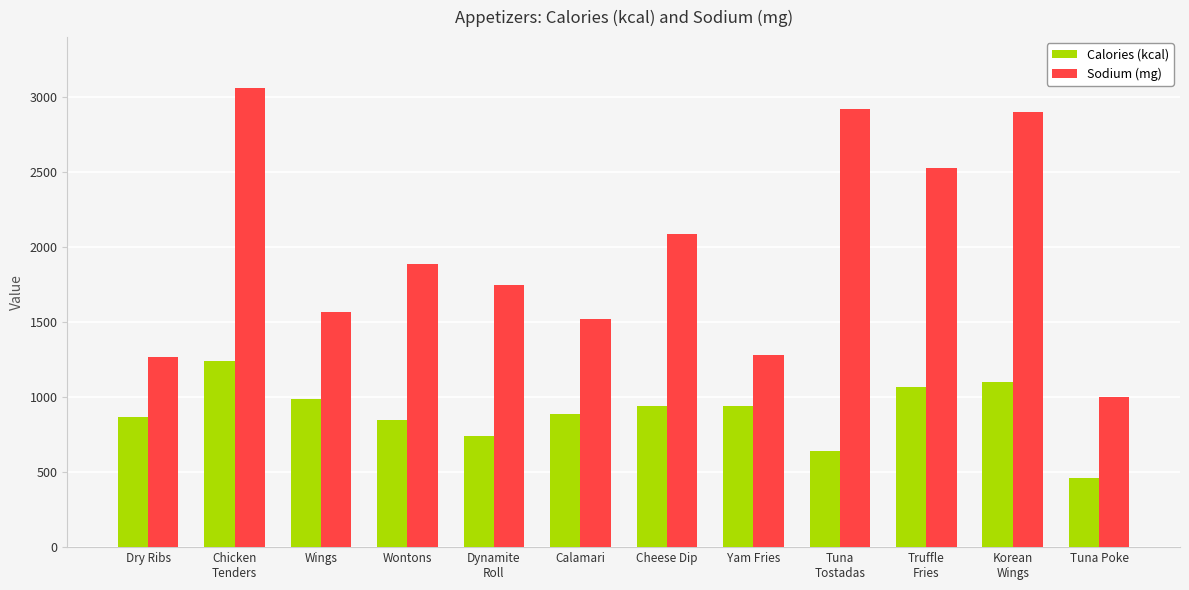

How many data points in Sodium (mg) are less than 1890?

6